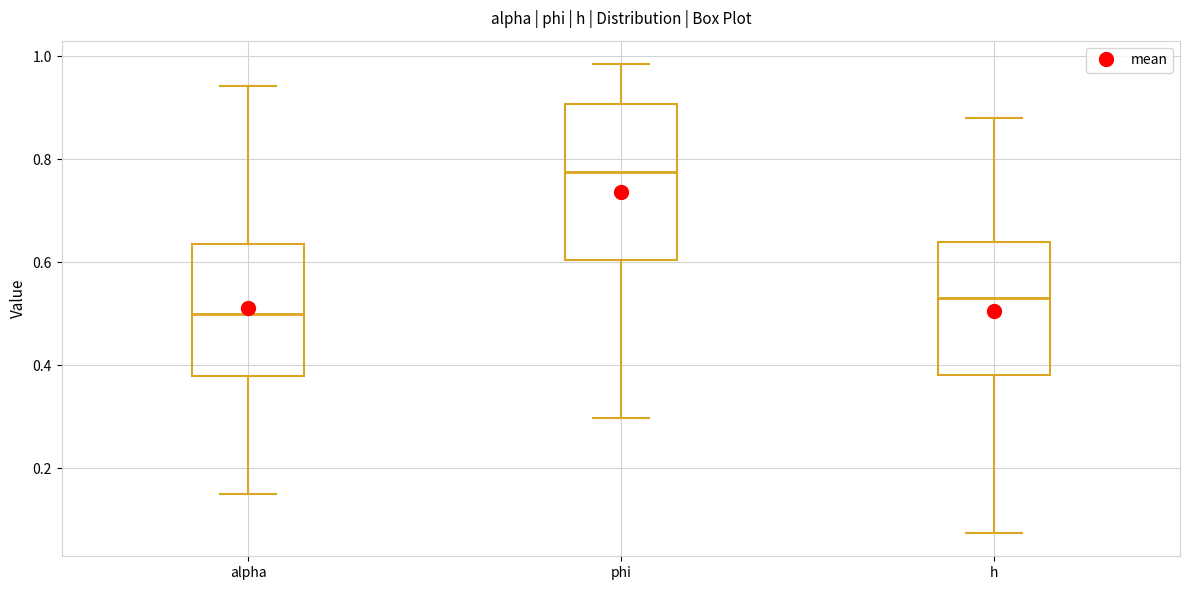

Reading left to right, read every box against the y-axis: the position of its median line, the range the box covers, and the ends of its whiskers. The values are not printed on the chart, so give them approximately, as read against the axis.

alpha: median 0.50, box 0.38 to 0.64, whiskers 0.16 to 0.94
phi: median 0.78, box 0.60 to 0.90, whiskers 0.30 to 0.98
h: median 0.54, box 0.38 to 0.64, whiskers 0.08 to 0.88